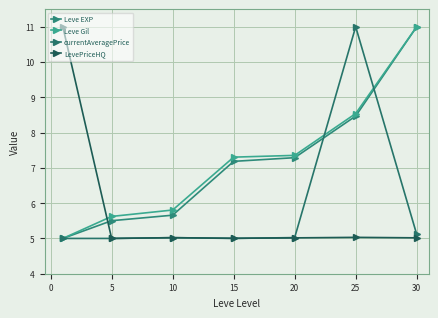

How many data points does each series have?

7